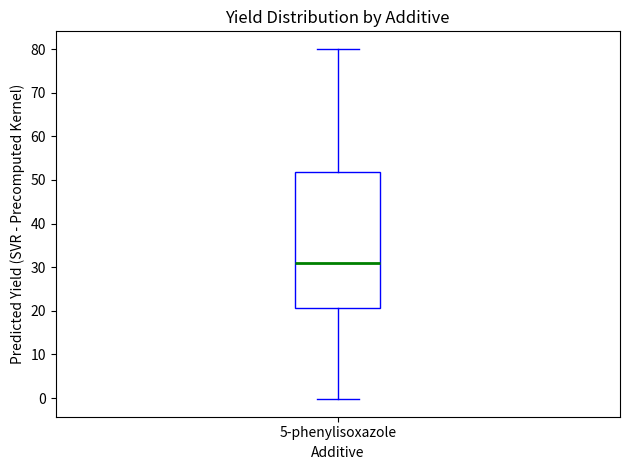

Read this box plot against the y-axis: the position of the median line, the range covered by the box, and the ends of both whiskers. The values are not printed on the chart, so give them approximately, as read against the axis.

median 31, box 21 to 52, whiskers 0 to 80